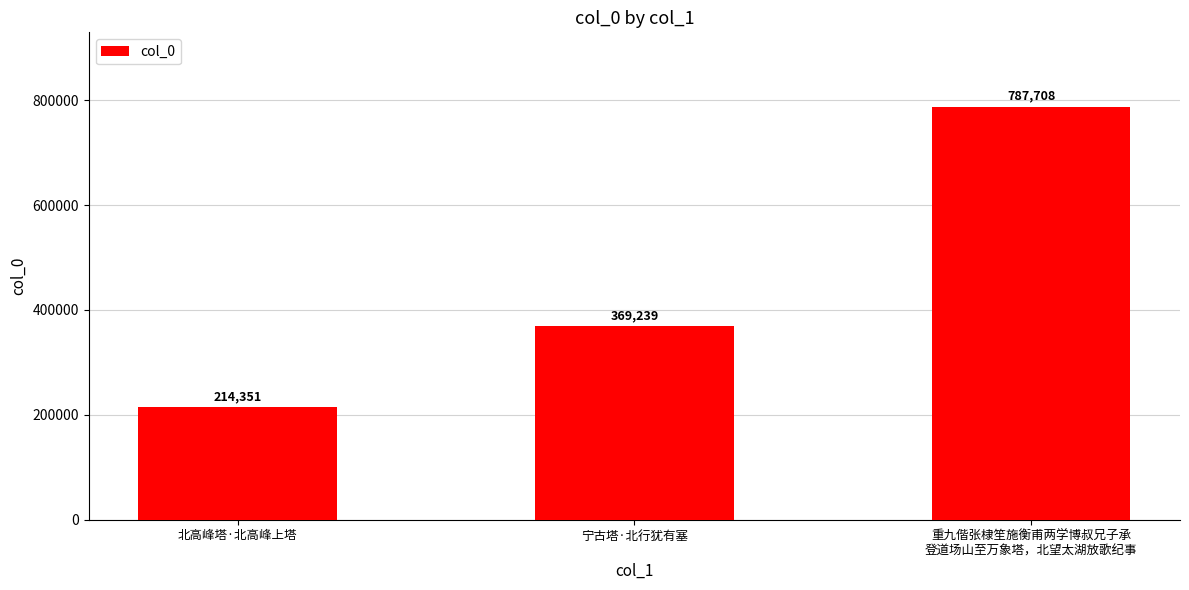

True or false: the data shows 515359 at 宁古塔·北行犹有塞.

False